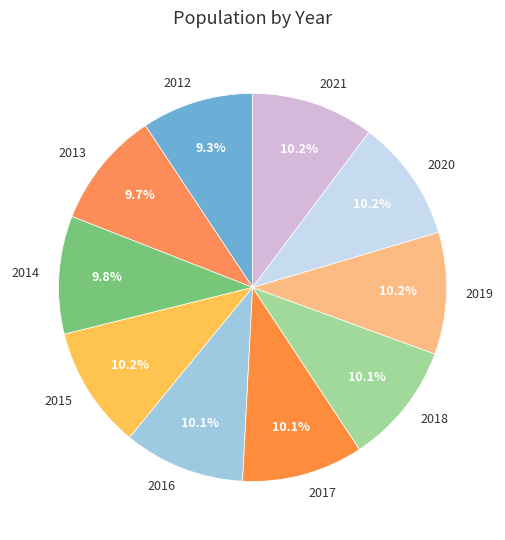

Is there any slice that represents more than half of the pie?

No